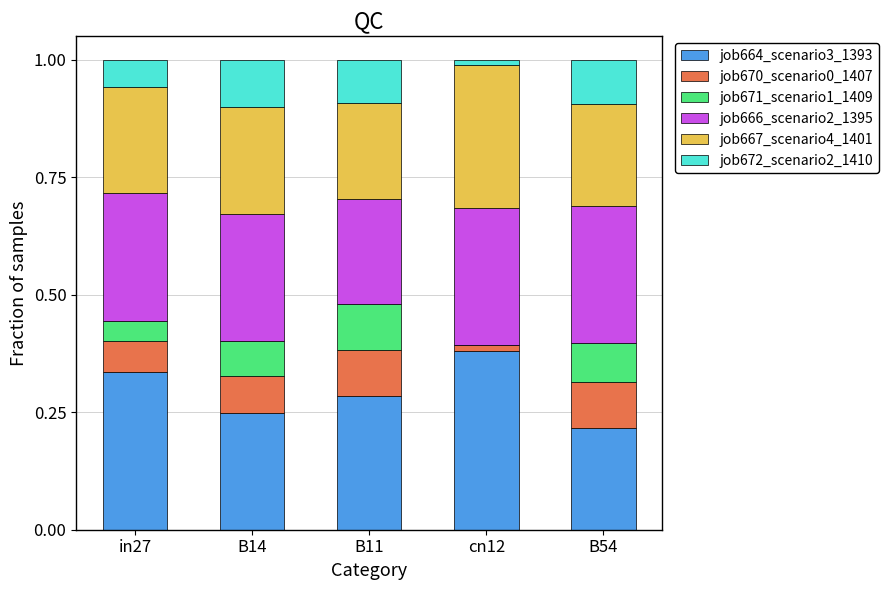

What is the total value across all series at B14?

1.0